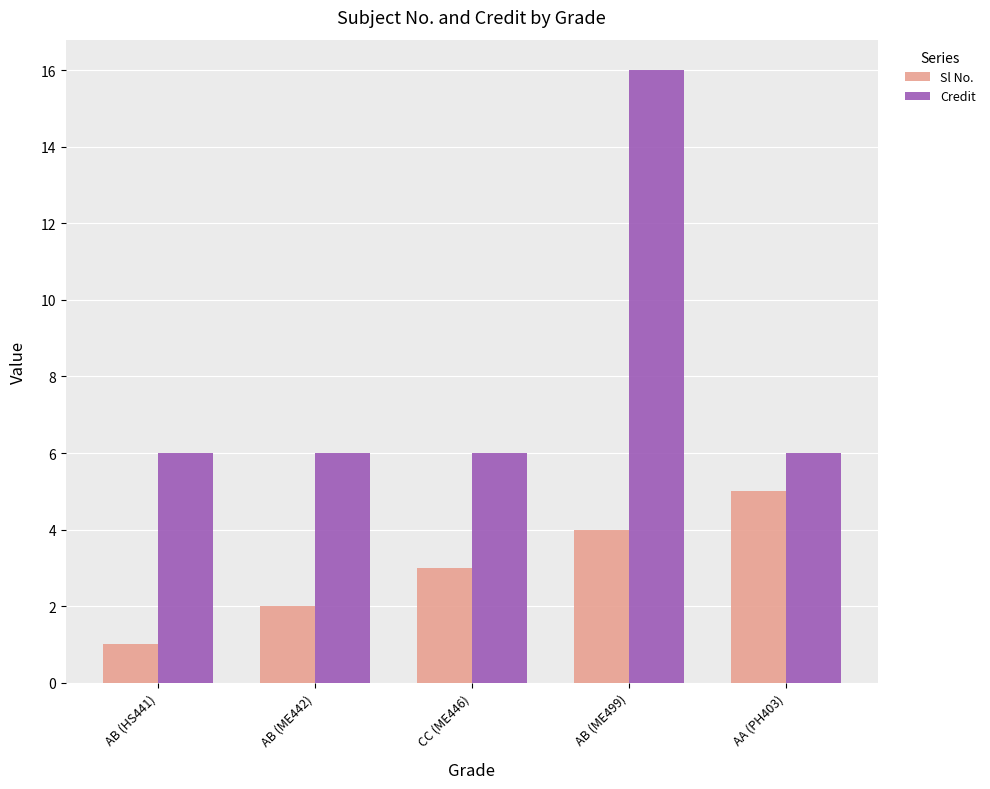

What position from the right is CC (ME446)?

3